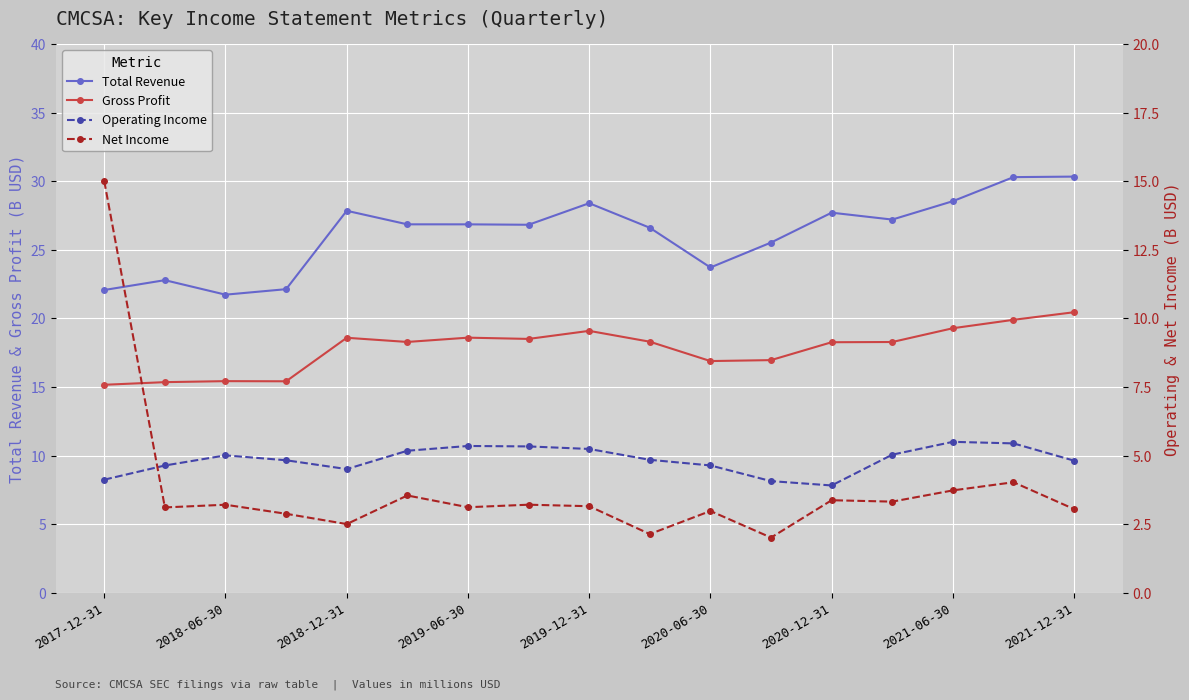

How many values in the Operating Income series exceed 4?

16